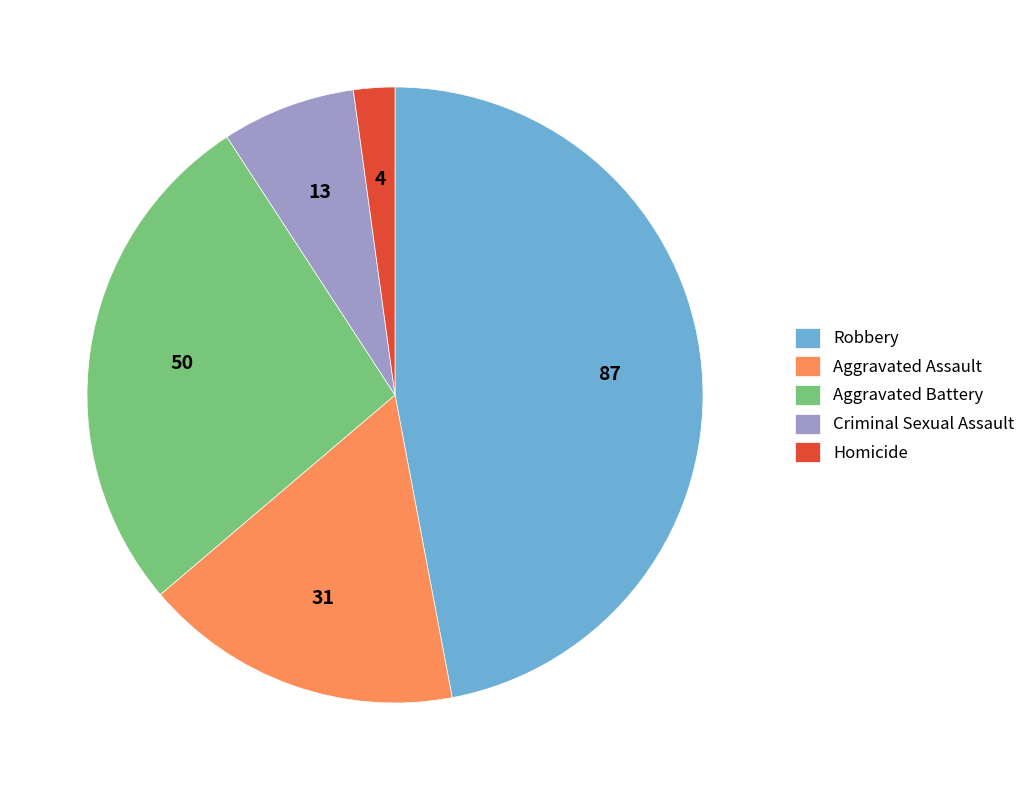

Does Homicide represent more than half of the total?

No